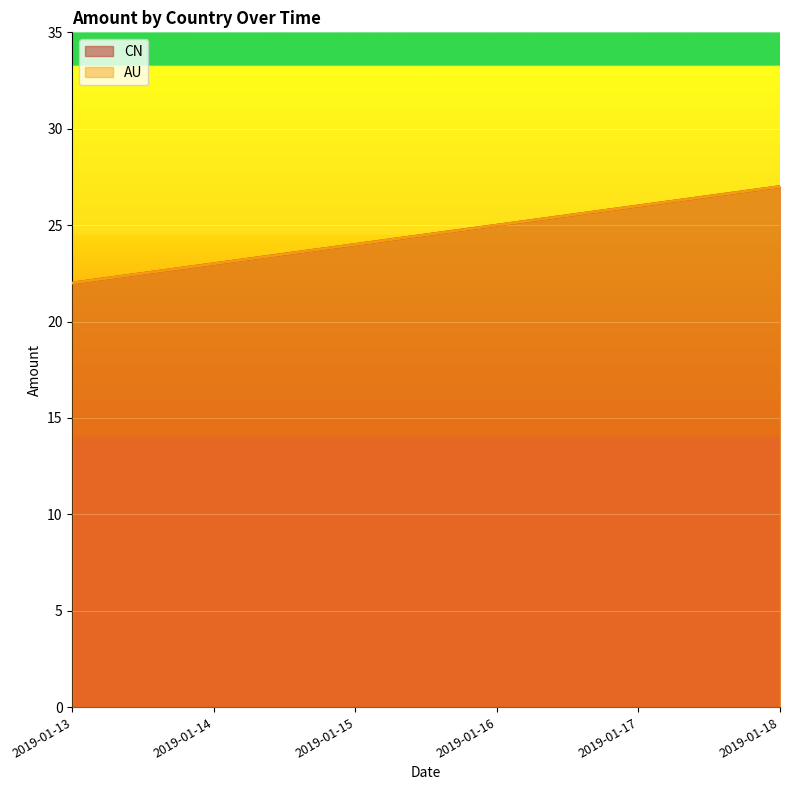

Where is AU nearest to the value 24?

2019-01-15